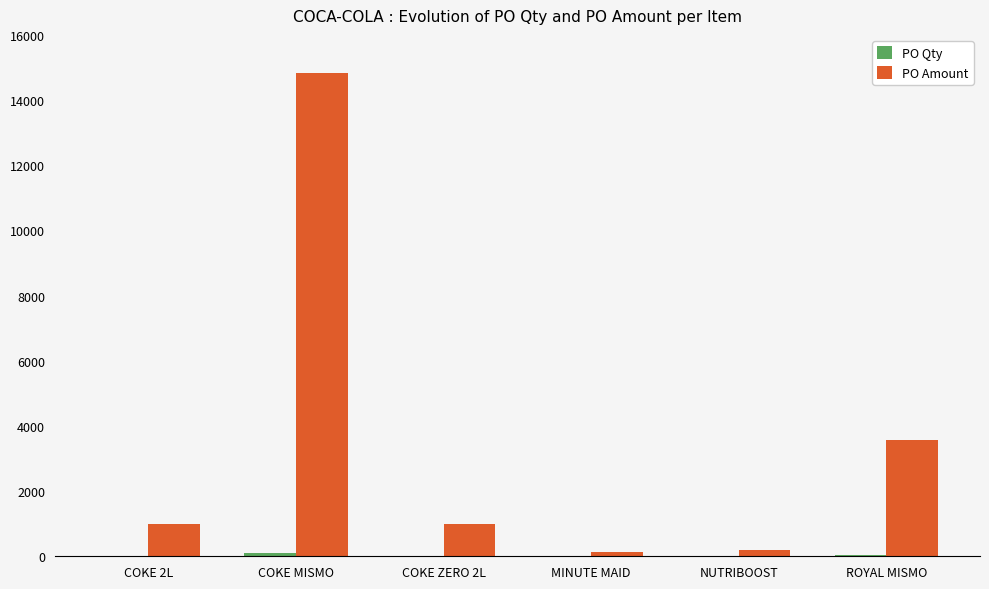

Between COKE MISMO and ROYAL MISMO, which series saw the biggest shift?

PO Amount